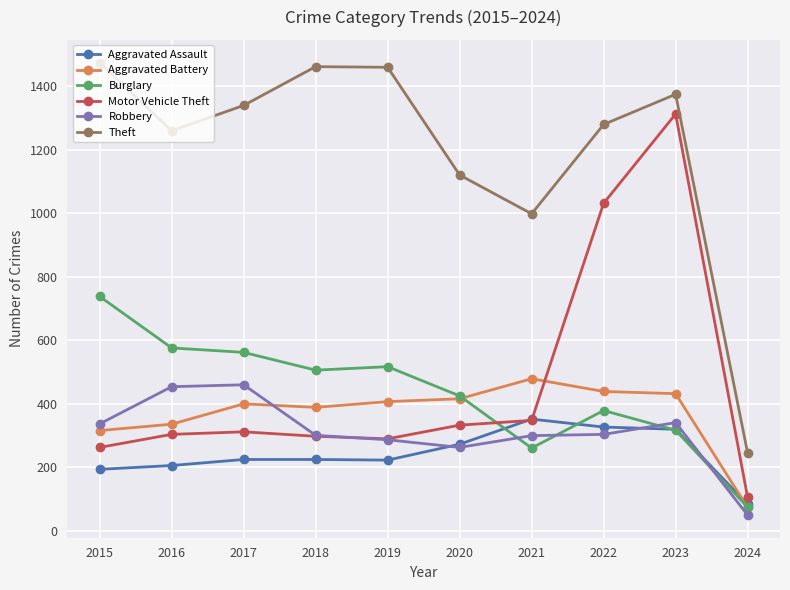

True or false: Theft and Aggravated Battery cross at least once.

False